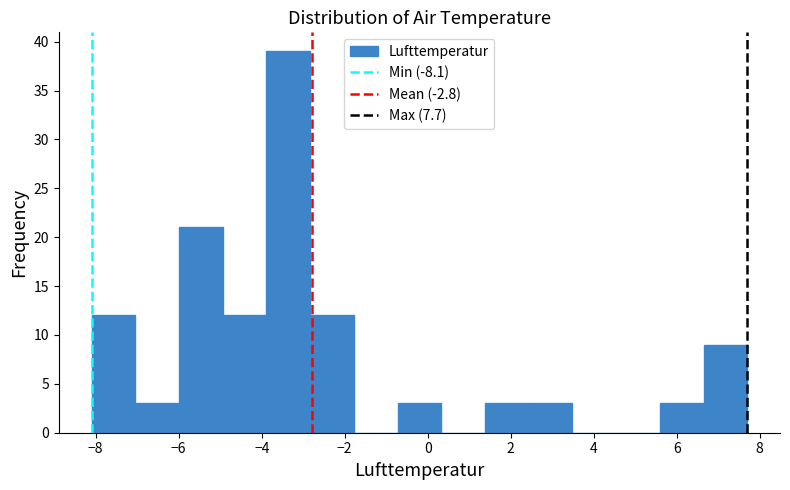

Which range on the x-axis has the tallest bar?

-3.8 to -2.8